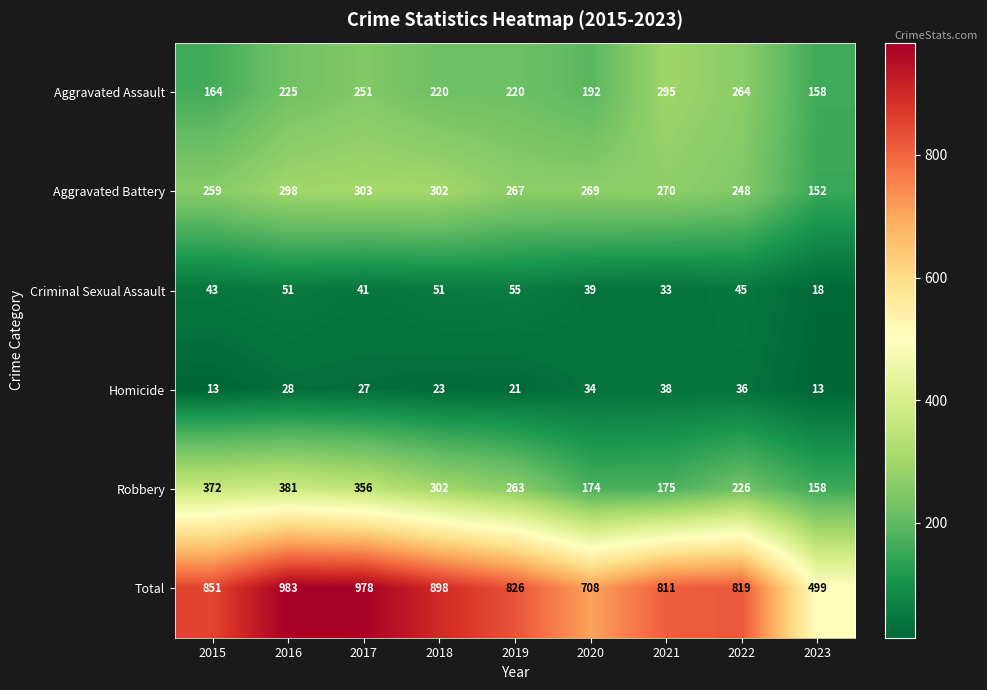

At how many categories does at least one series exceed 874?

3